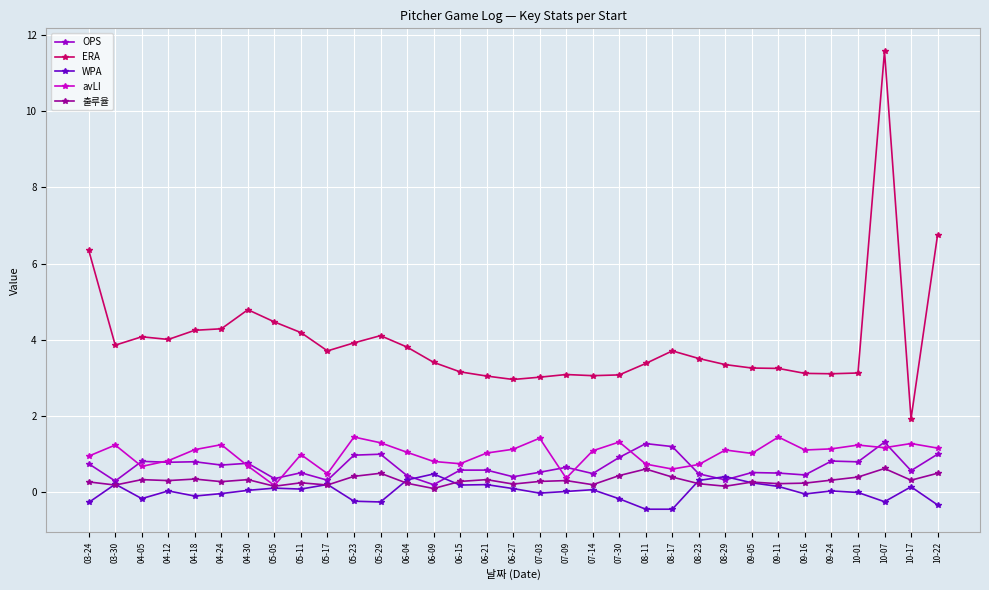

Which category has the highest value across all series?

10-07